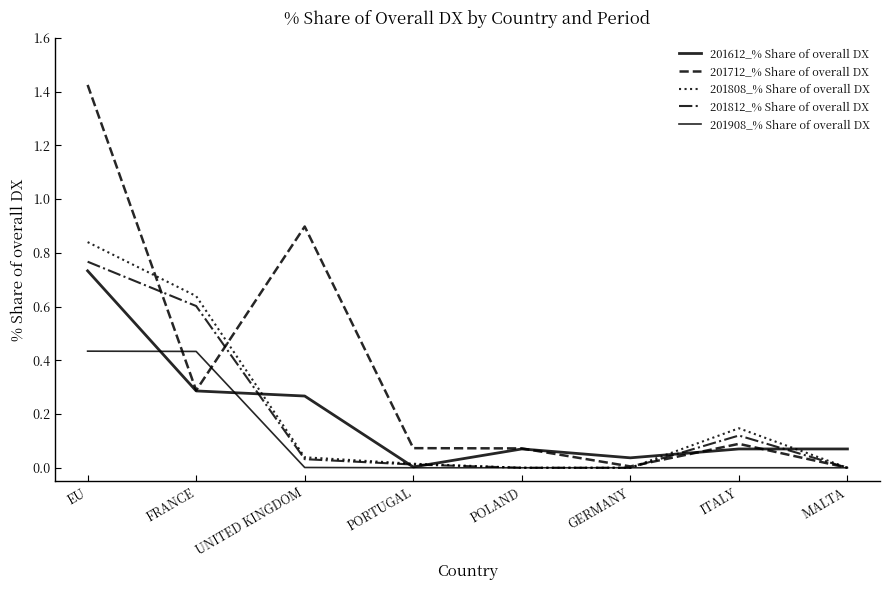

Where is the first local maximum for 201808_% Share of overall DX?

ITALY